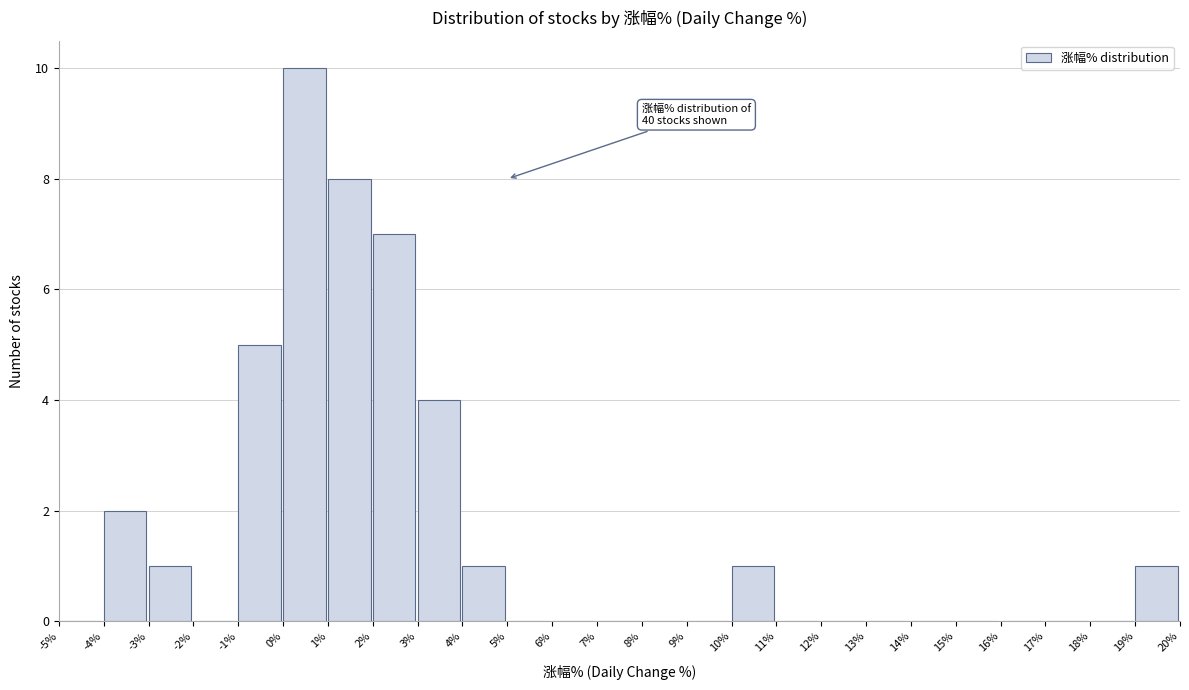

Which range on the x-axis has the tallest bar?

0% to 1%